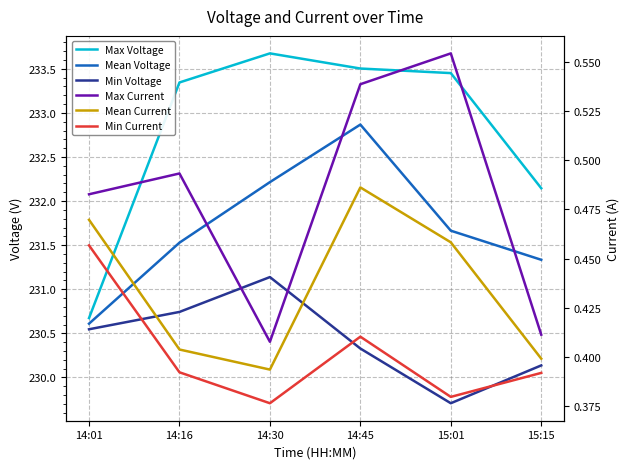

What is the maximum value for Min Voltage?

231.1